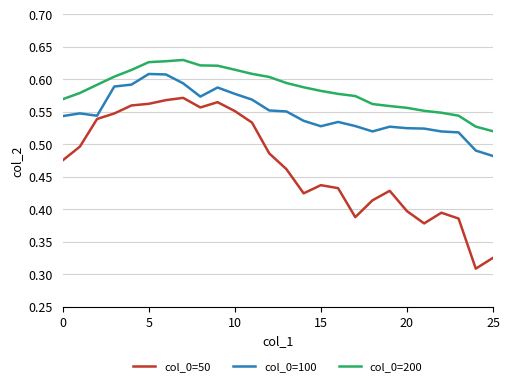

True or false: col_0=100 and col_0=50 cross at least once.

False